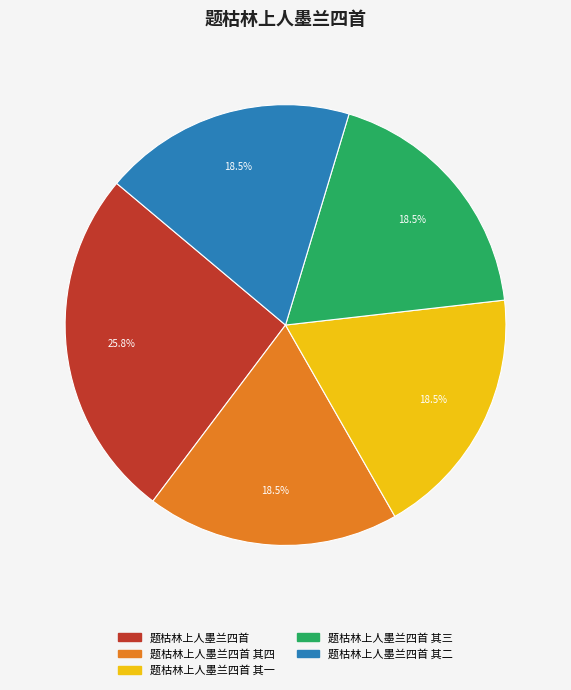

Does any single category account for the majority?

No